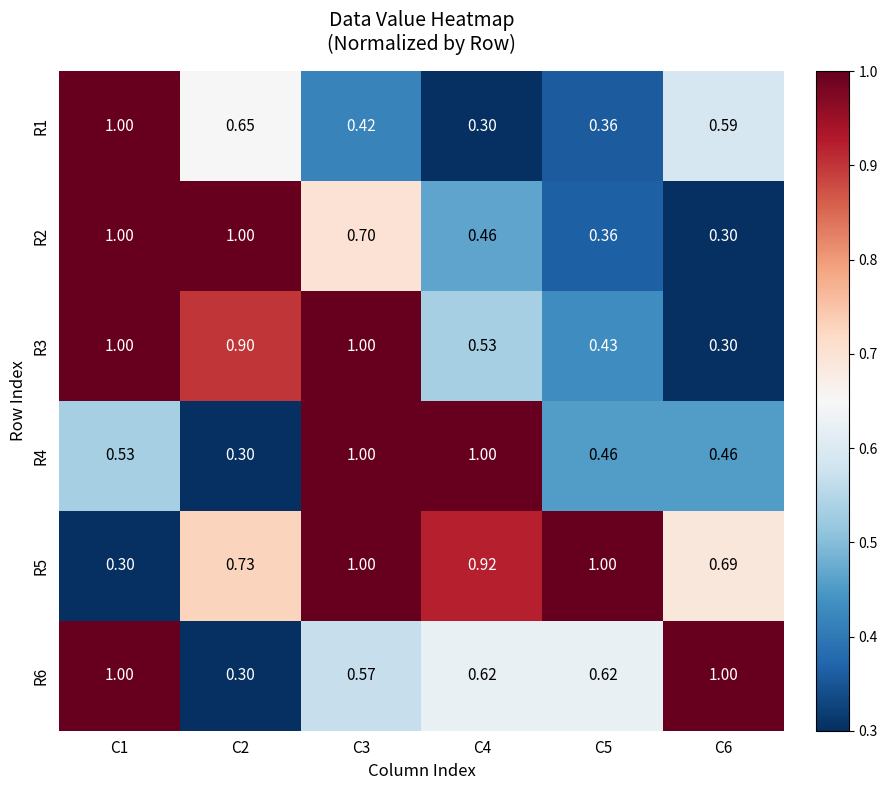

Is the value of R4 at C5 greater than the value of R1 at C2?

No